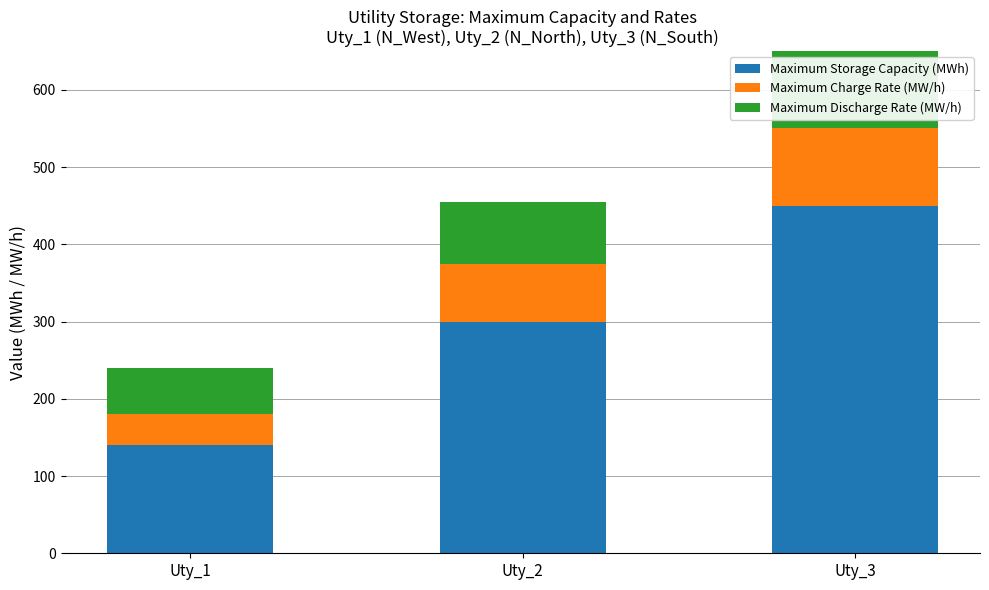

What are all the series names shown in the legend?

Maximum Storage Capacity (MWh), Maximum Charge Rate (MW/h), Maximum Discharge Rate (MW/h)